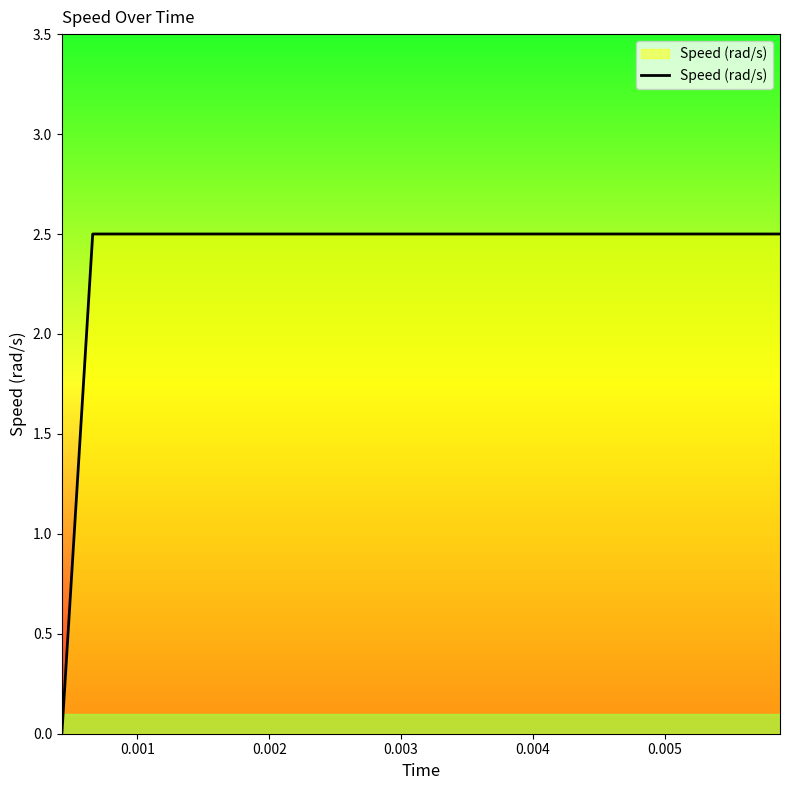

What is the sum of all values?

97.5